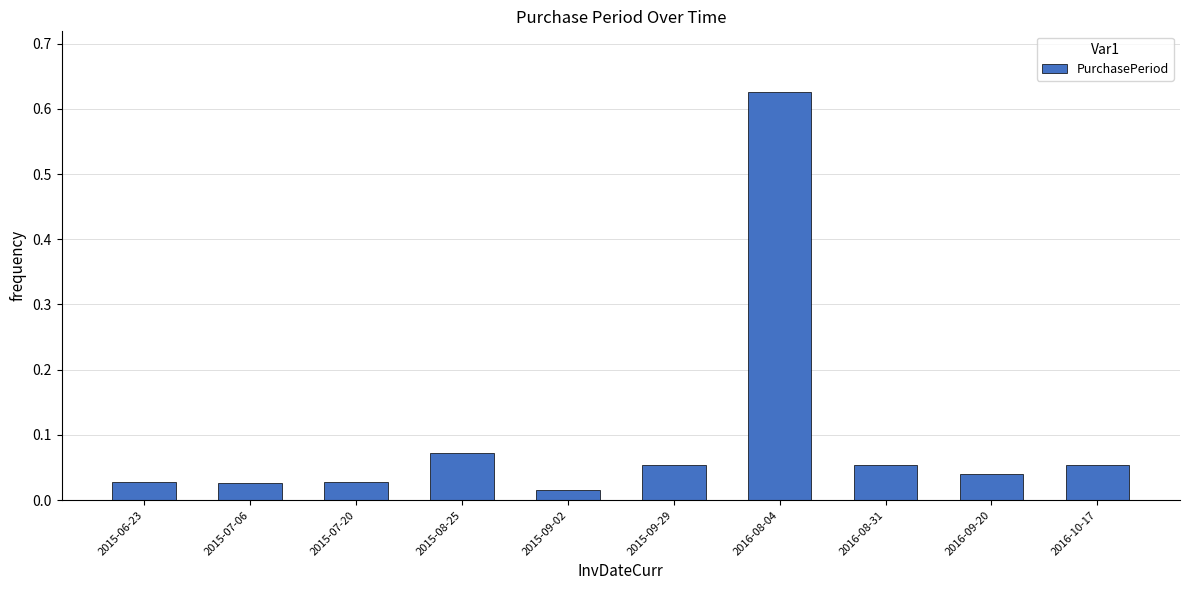

Which label corresponds to the largest value in the chart?

2016-08-04